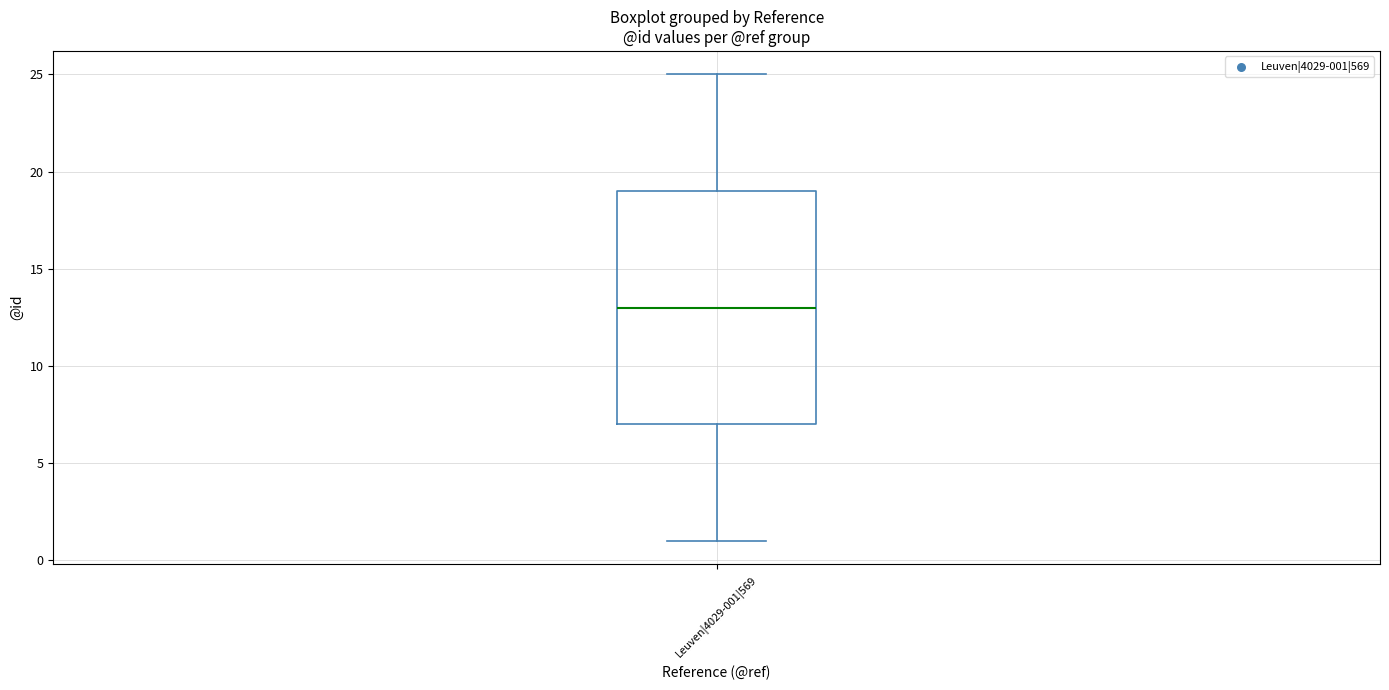

Where is the lower edge of the box for Leuven|4029-001|569 on the y-axis? The values are not printed on the chart, so give them approximately, as read against the axis.

7